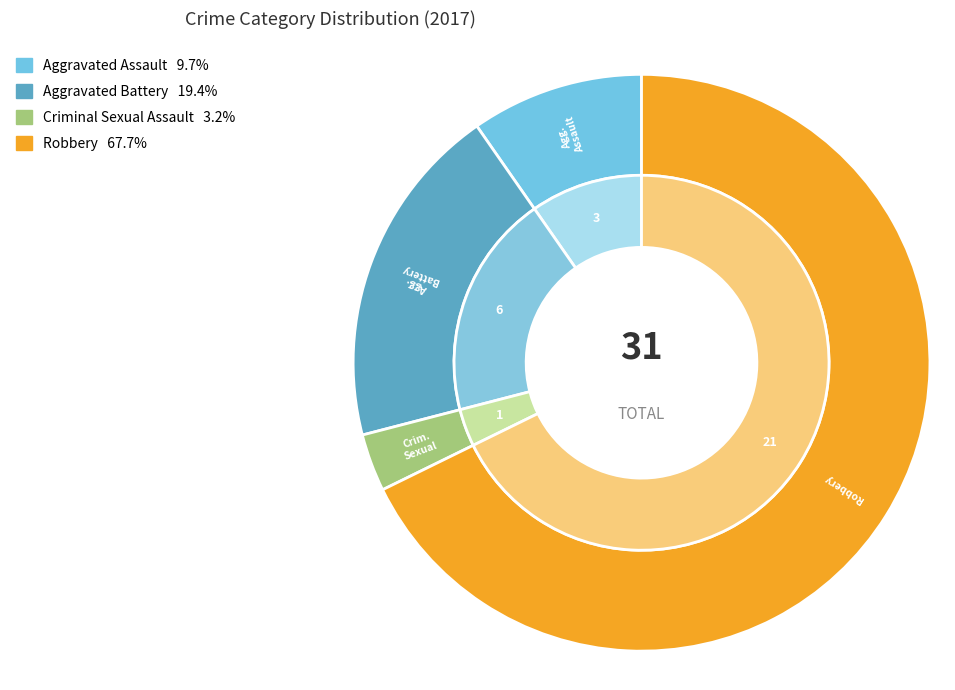

Combined, do Criminal Sexual Assault and Robbery account for over 50%?

Yes